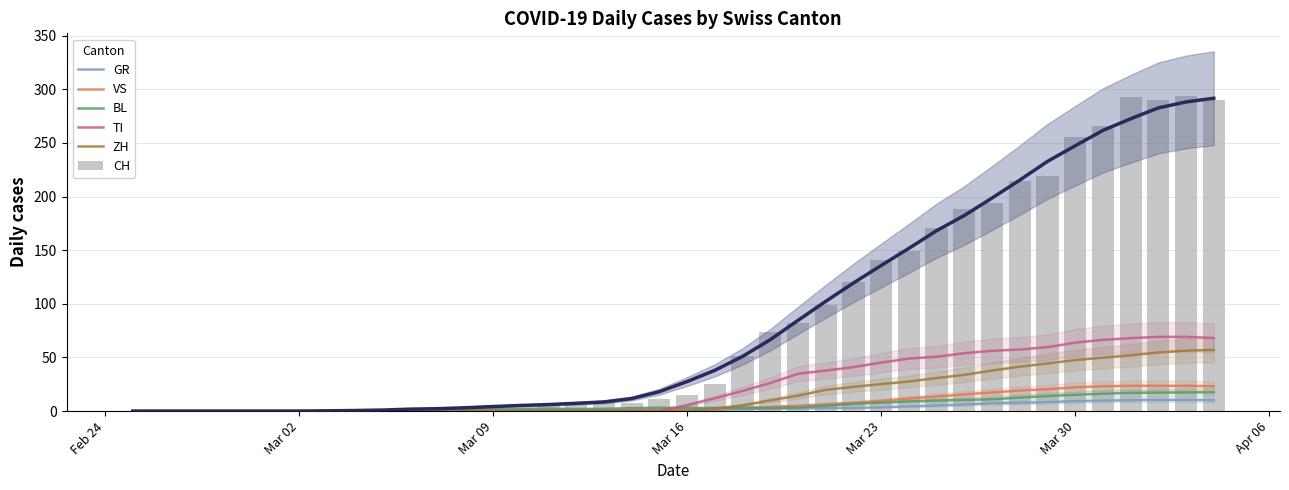

At which label does GR reach its minimum?

Feb 24